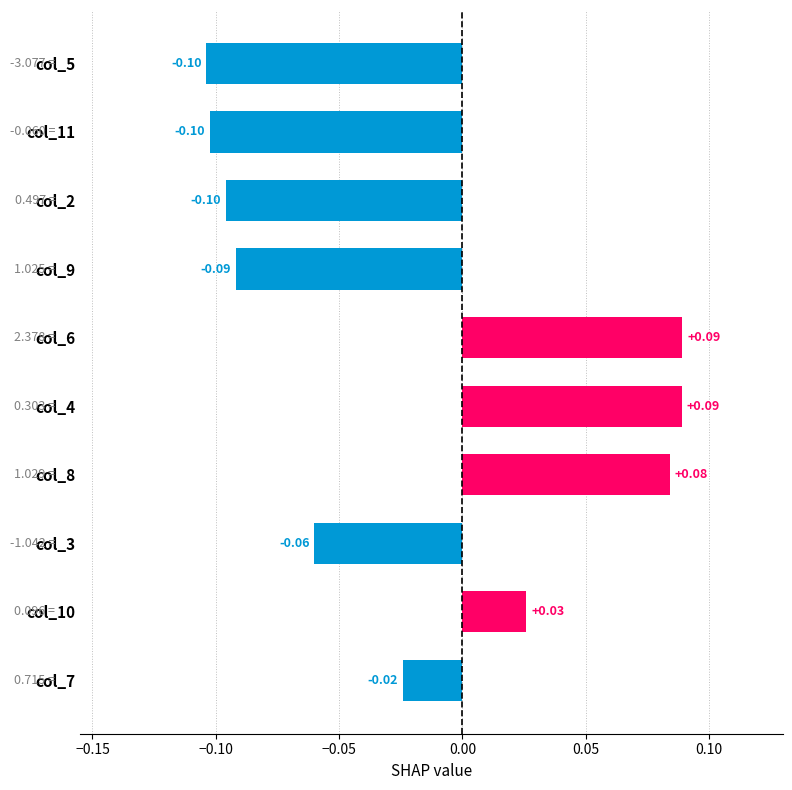

Which has a higher value, col_6 or col_10?

col_6